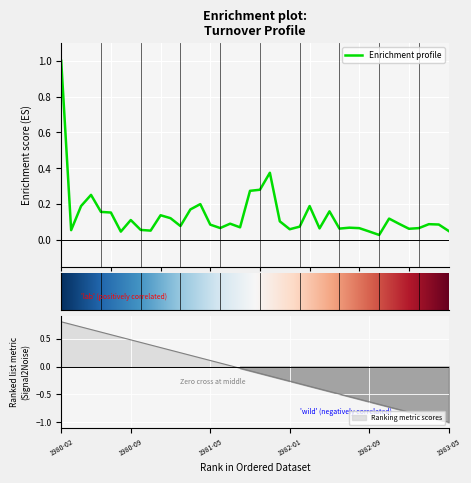

Does the chart display data point markers on the line(s)?

No